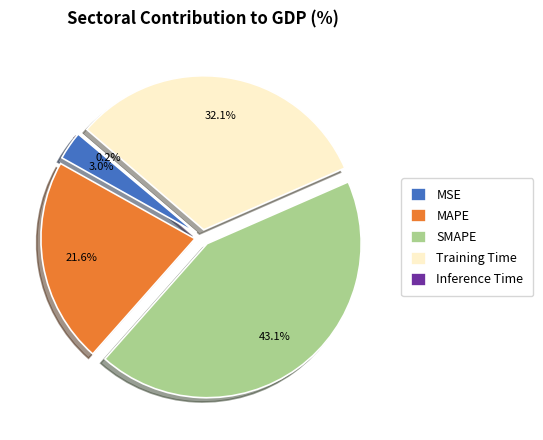

What is the total percentage of Inference Time and SMAPE?

43.3%